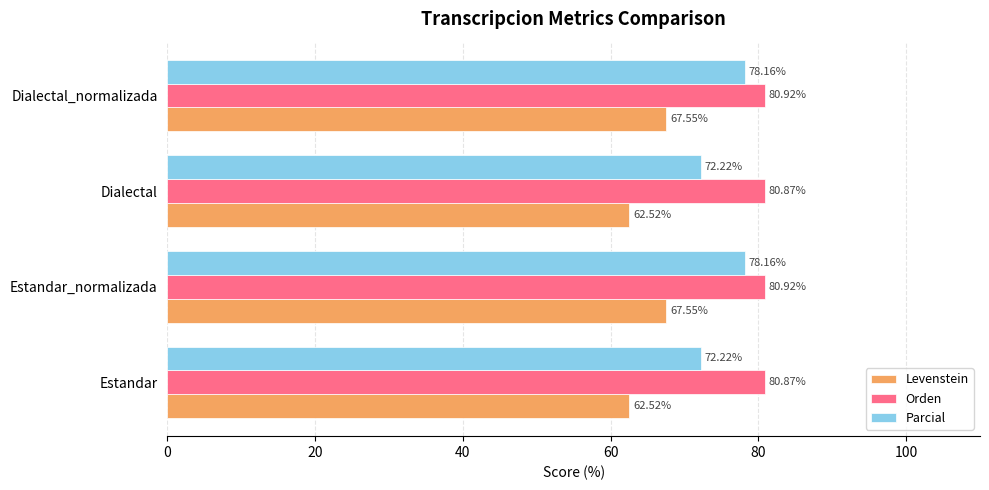

What is the sum of all Levenstein values?

260.1